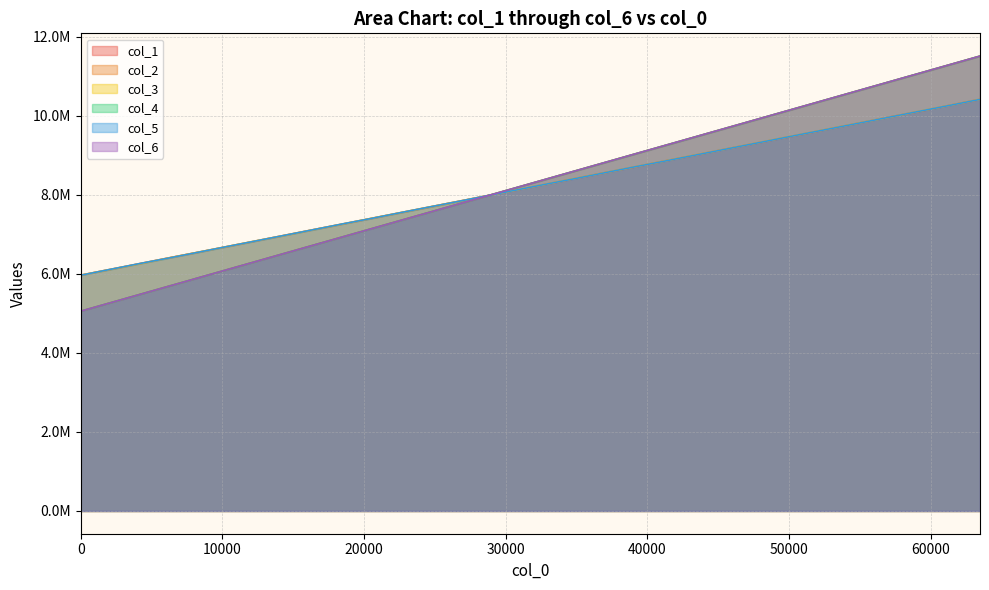

How many values in the col_5 series exceed 8264989?

15